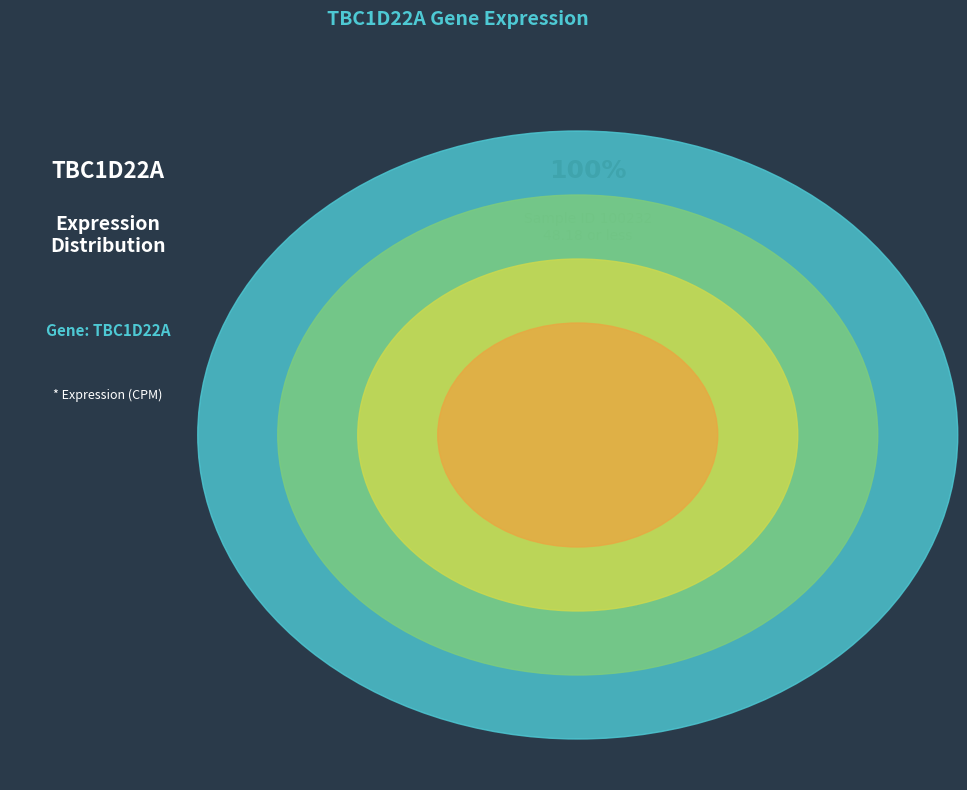

What is the largest slice in the pie chart?

100232